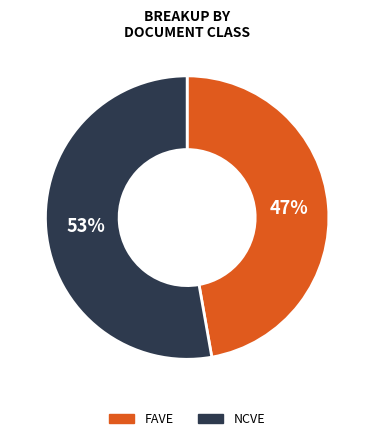

Is the sum of NCVE and FAVE greater than half?

Yes